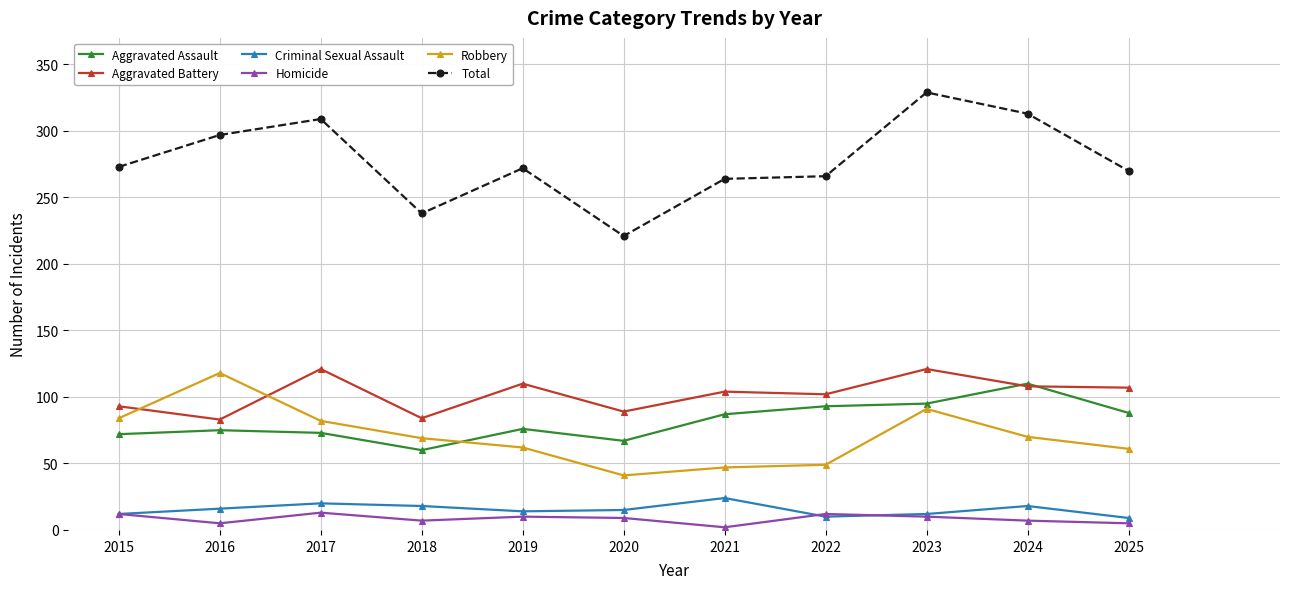

How many series are shown in this chart?

6